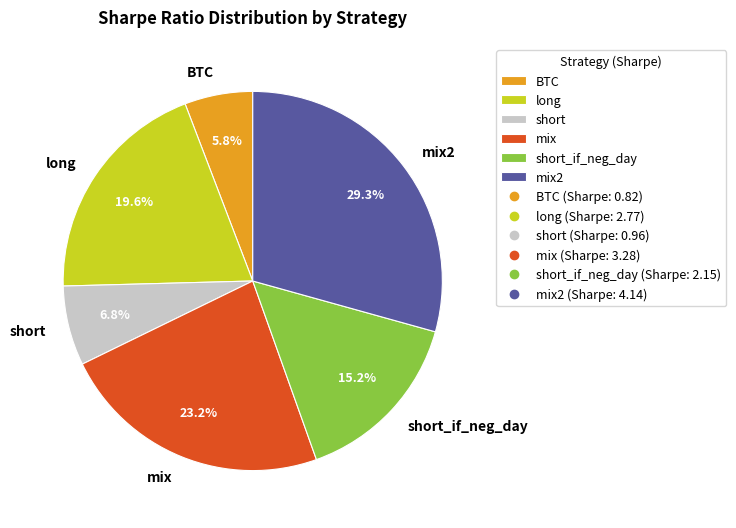

How many slices are in this pie chart?

6